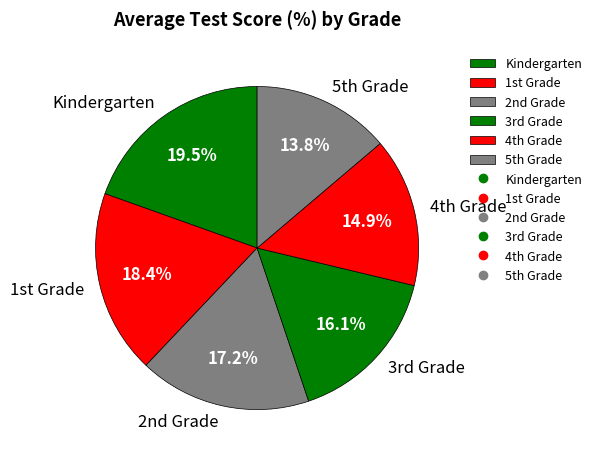

Rank the categories by value from highest to lowest.

Kindergarten, 1st Grade, 2nd Grade, 3rd Grade, 4th Grade, 5th Grade